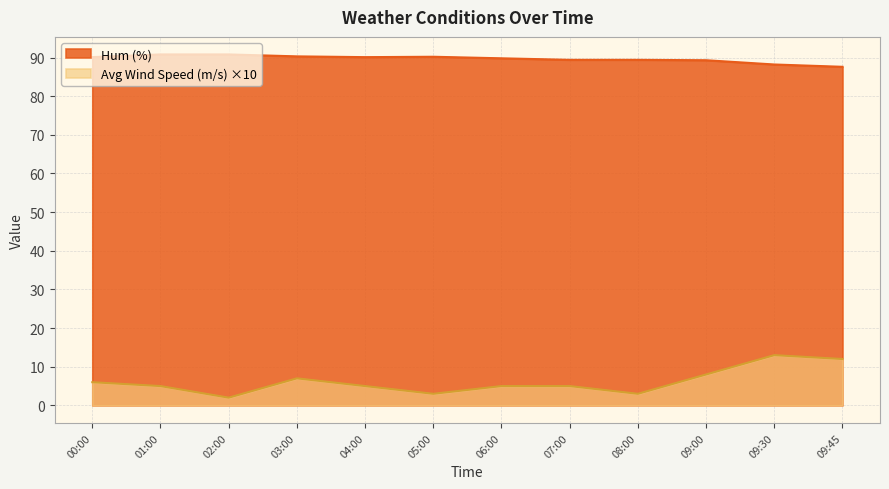

In Avg Wind Speed (m/s), how many points are lower than both neighbors (excluding endpoints)?

3